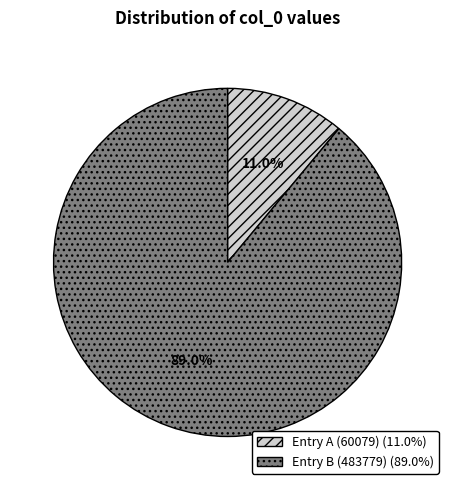

Is there a majority slice in this chart?

Yes